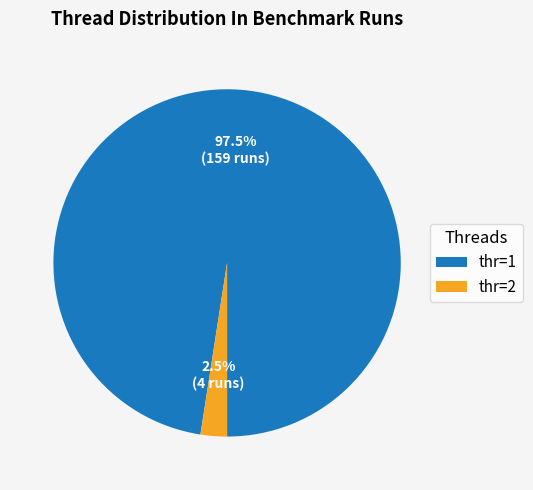

Is thr=1 the majority of the pie?

Yes